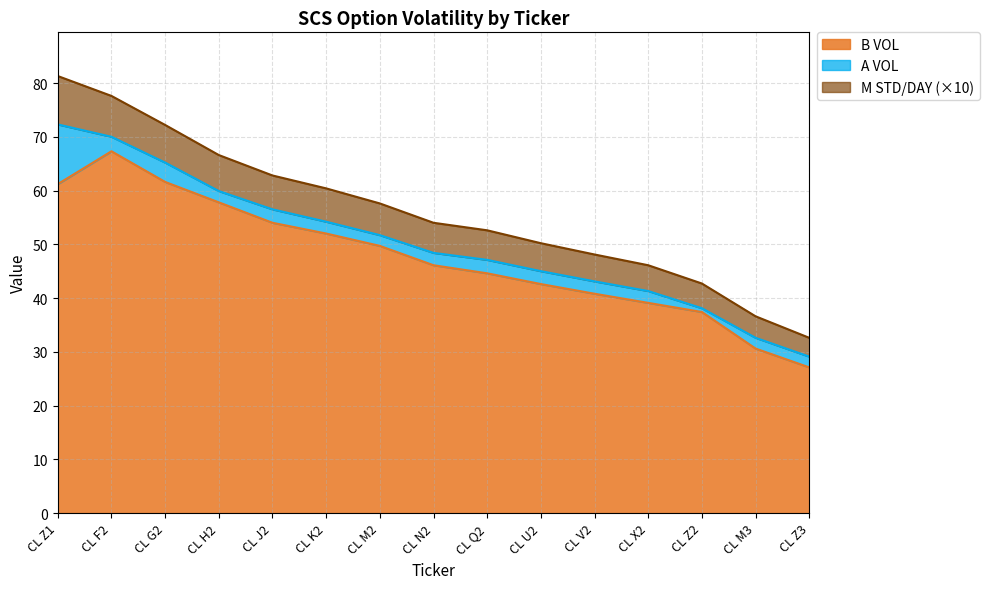

At which label does A VOL first exceed 48?

CL Z1